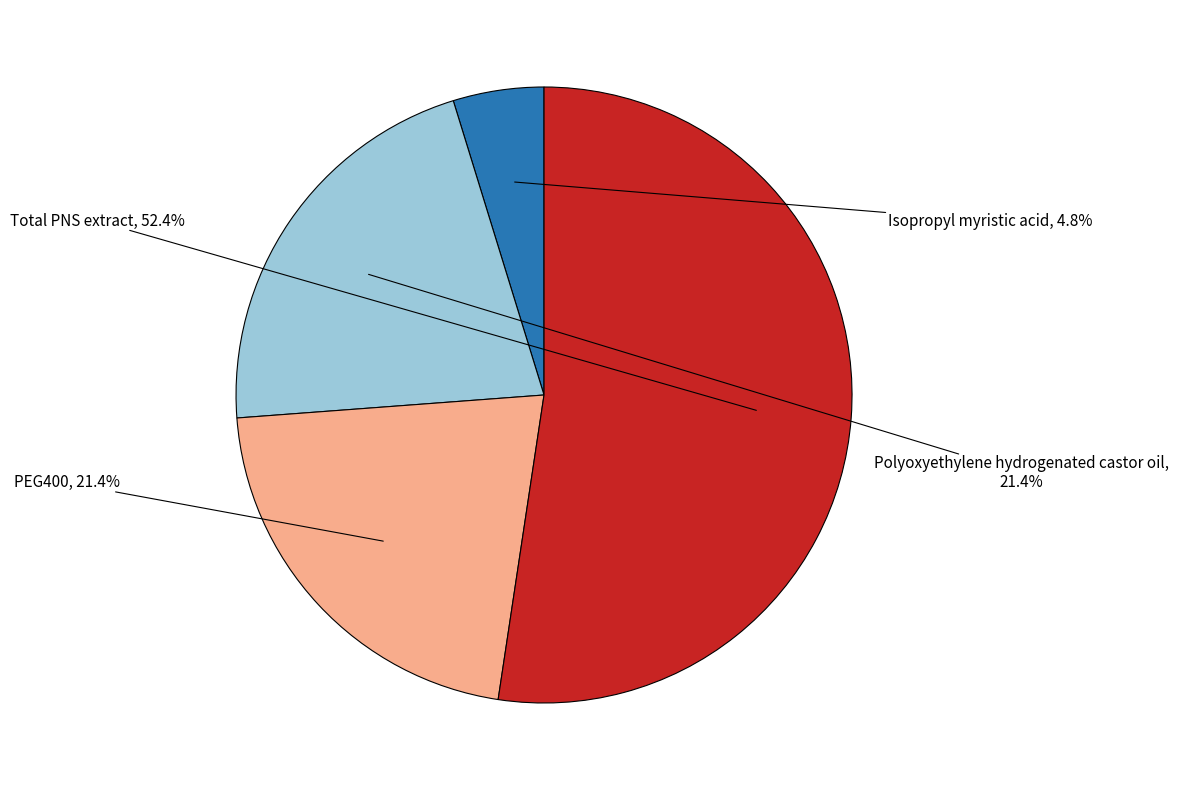

Is there a majority slice in this chart?

Yes